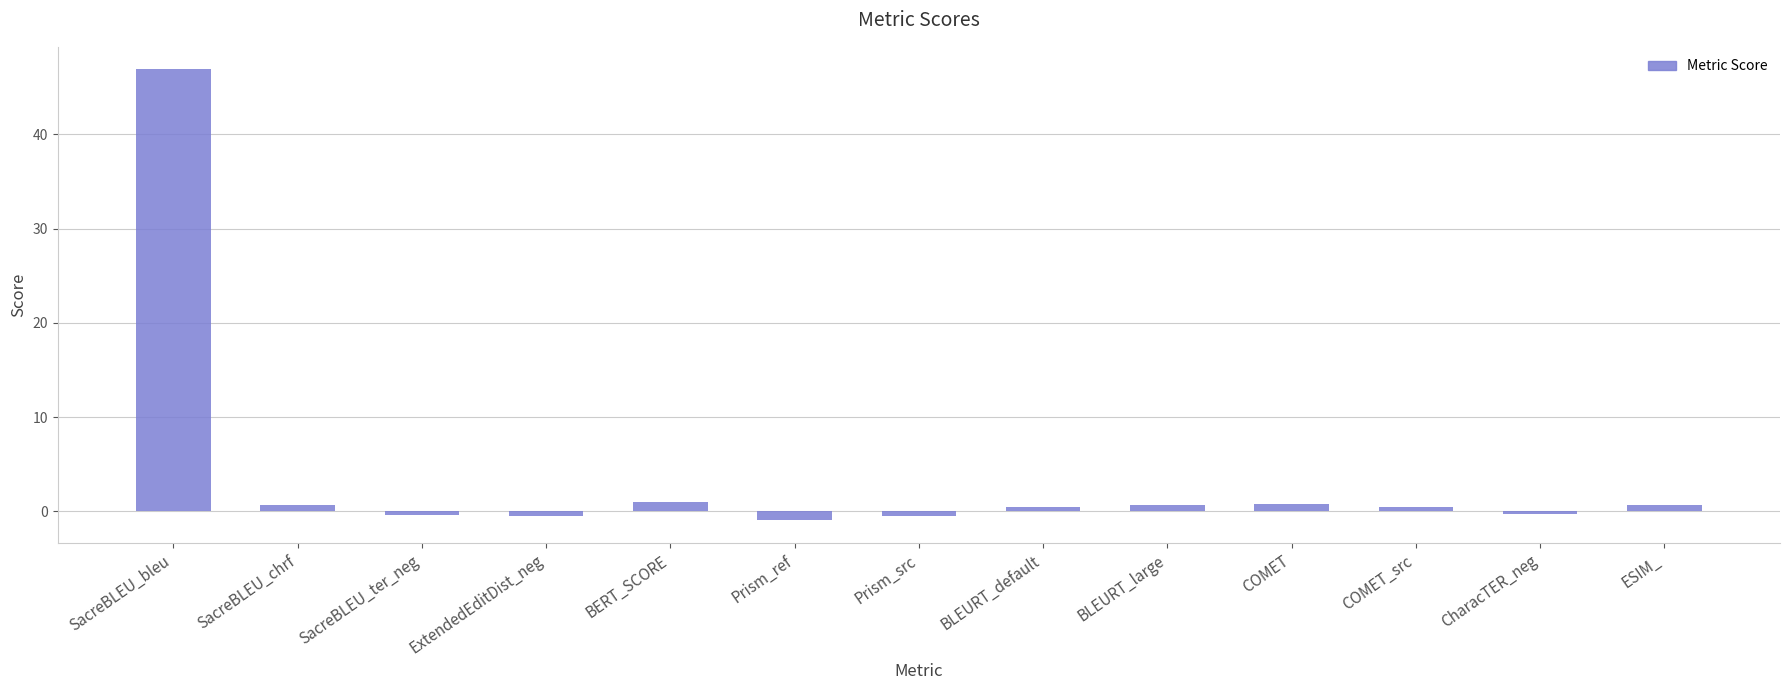

What is the difference between the maximum and minimum values?

47.8